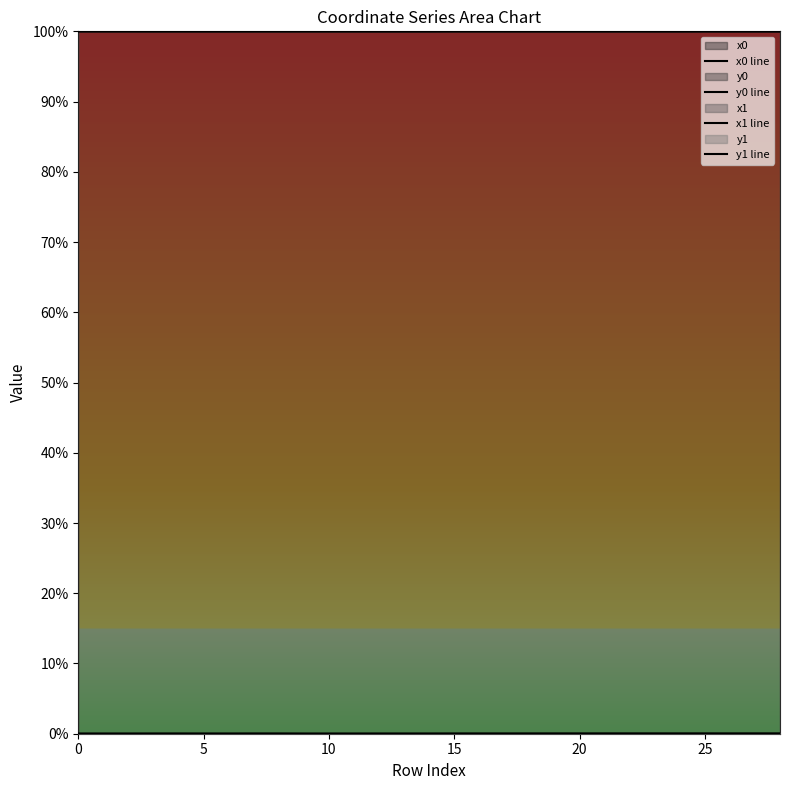

Reading left to right, extract all data points from this chart.

x0 line: 100.0	100.0	100.0	100.0	100.0	100.0	100.0	100.0	100.0	100.0	100.0	100.0	100.0	100.0	100.0	100.0	100.0	100.0	100.0	100.0	100.0	100.0	100.0	100.0	100.0	100.0	100.0	100.0	100.0
y0 line: 0.0	0.0	0.0	0.0	0.0	0.0	0.0	0.0	0.0	0.0	0.0	0.0	0.0	0.0	0.0	0.0	0.0	0.0	0.0	0.0	0.0	0.0	0.0	0.0	0.0	0.0	0.0	0.0	0.0
x1 line: 100.0	100.0	100.0	100.0	100.0	100.0	100.0	100.0	100.0	100.0	100.0	100.0	100.0	100.0	100.0	100.0	100.0	100.0	100.0	100.0	100.0	100.0	100.0	100.0	100.0	100.0	100.0	100.0	100.0
y1 line: 0.0	0.0	0.0	0.0	0.0	0.0	0.0	0.0	0.0	0.0	0.0	0.0	0.0	0.0	0.0	0.0	0.0	0.0	0.0	0.0	0.0	0.0	0.0	0.0	0.0	0.0	0.0	0.0	0.0